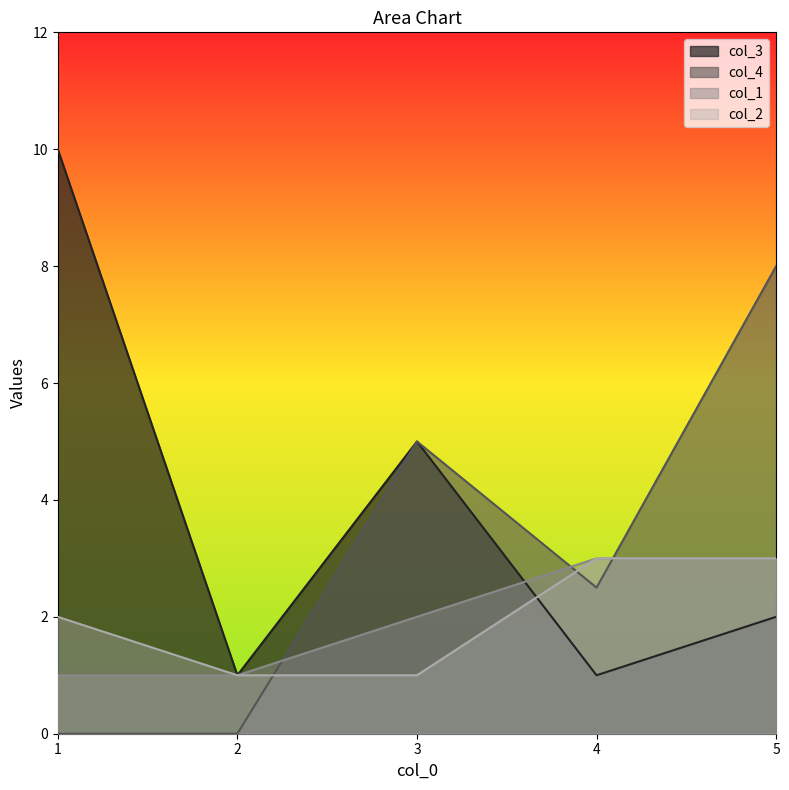

The col_3 series shows 1.0 at 2. True or false?

True